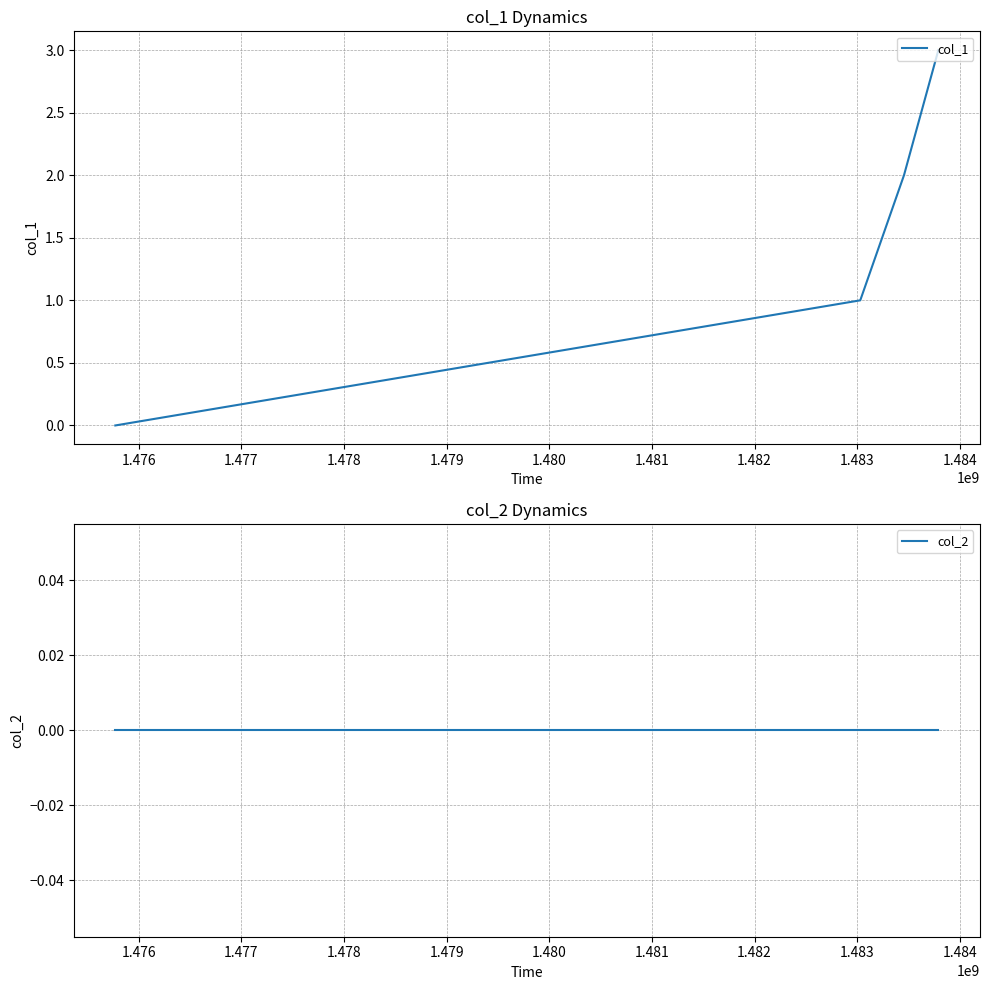

True or false: col_1 has more than 1 points higher than both neighbors.

False